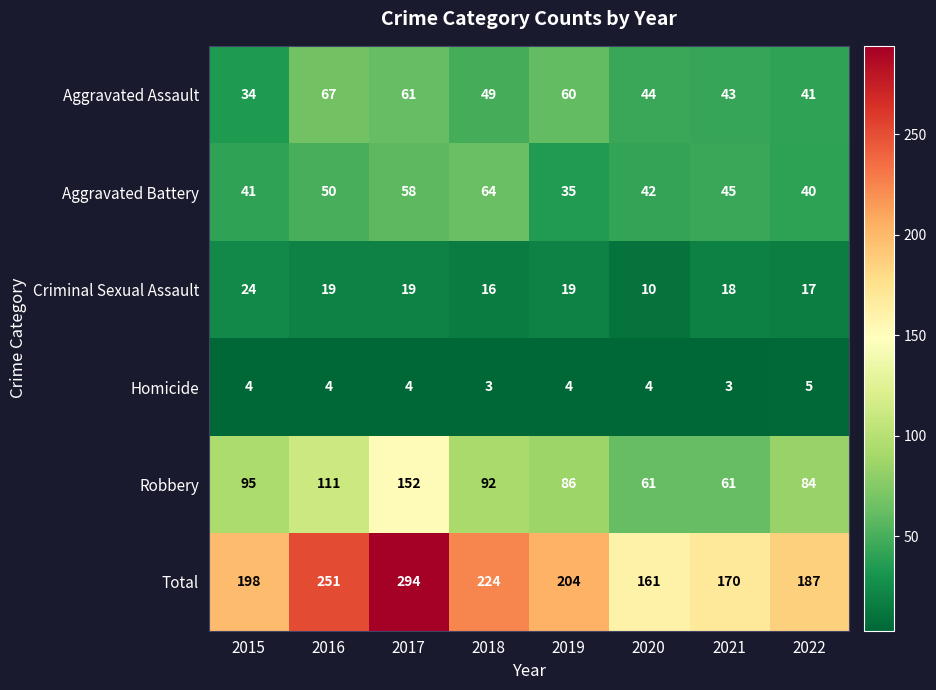

Between 2016 and 2021, which series saw the biggest shift?

Total